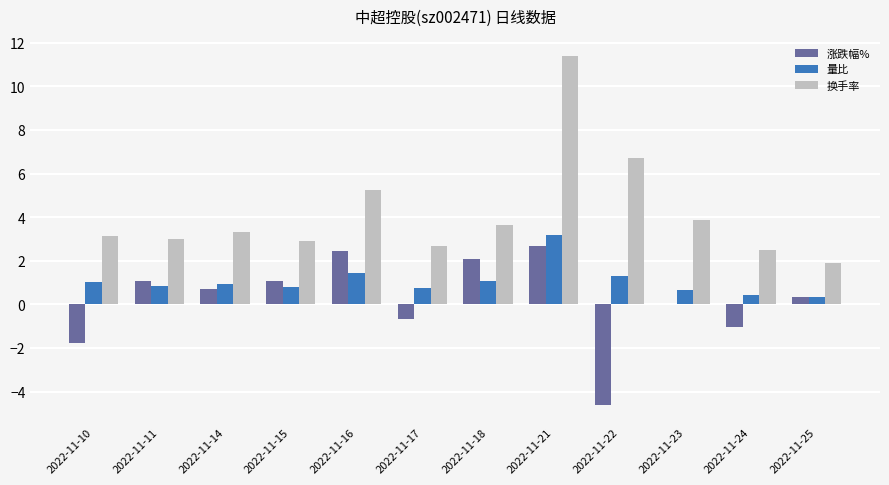

What is the average value of the 量比 series?

1.1